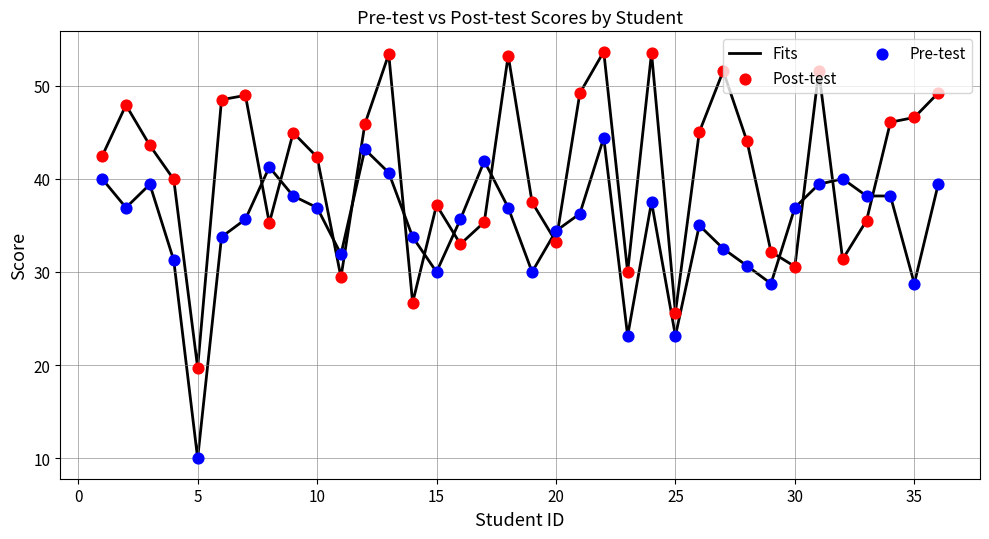

Is the value of Pre-test at 28 greater than the value of Post-test at 35?

No